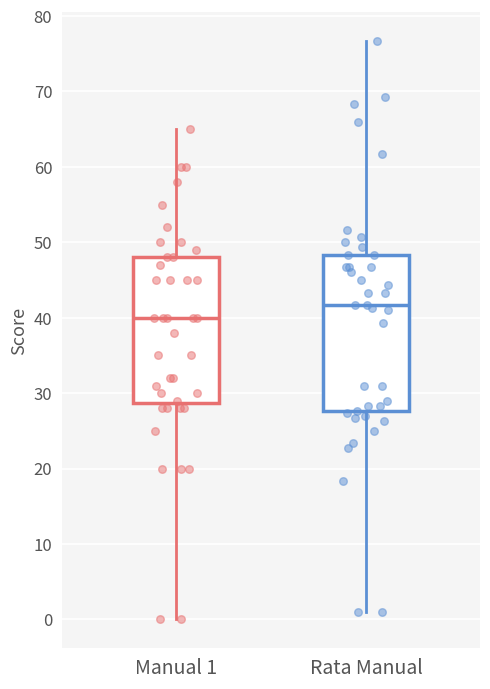

Which box's median line is the lowest?

Manual 1